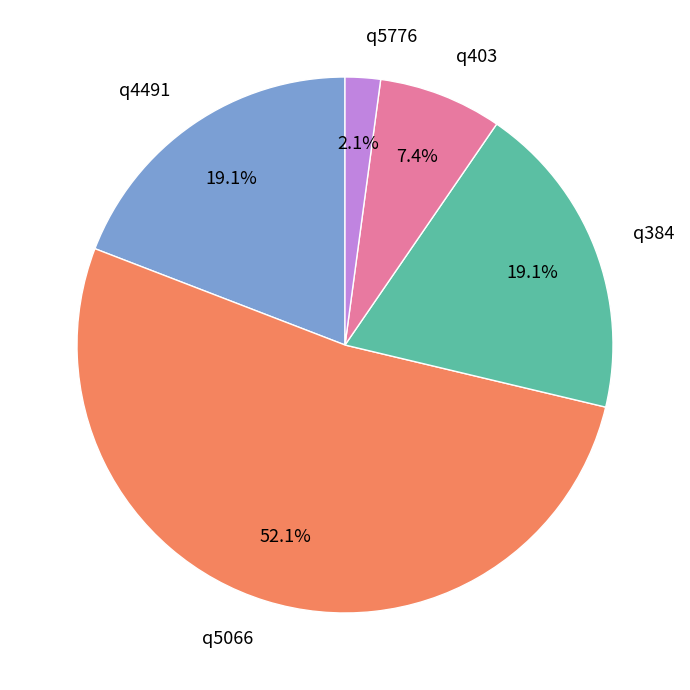

Which has a higher value, q5776 or q403?

q403